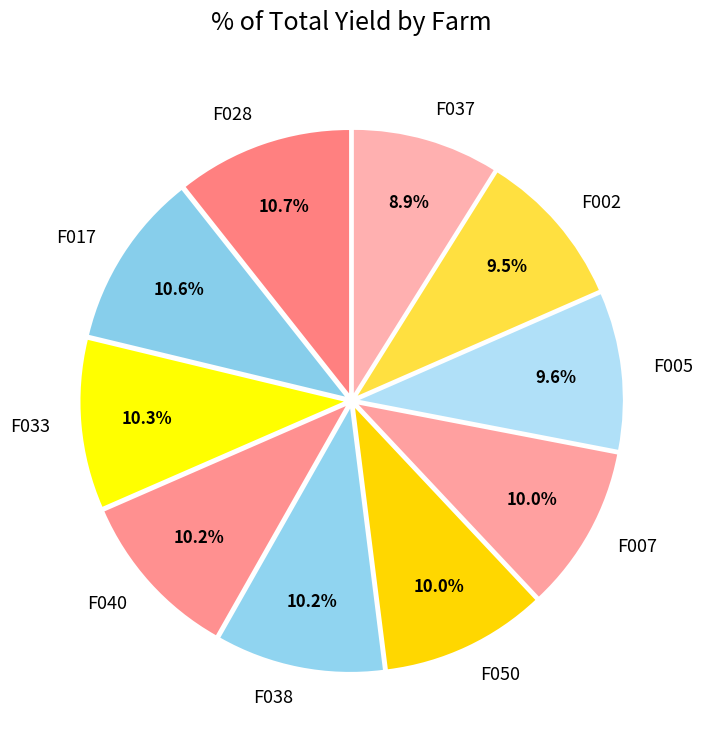

Count the number of slices in the pie.

10